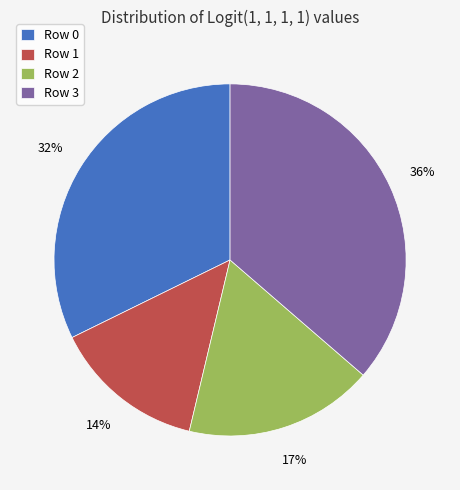

To the nearest percent, what is the difference between the largest and smallest slice percentages?

22%